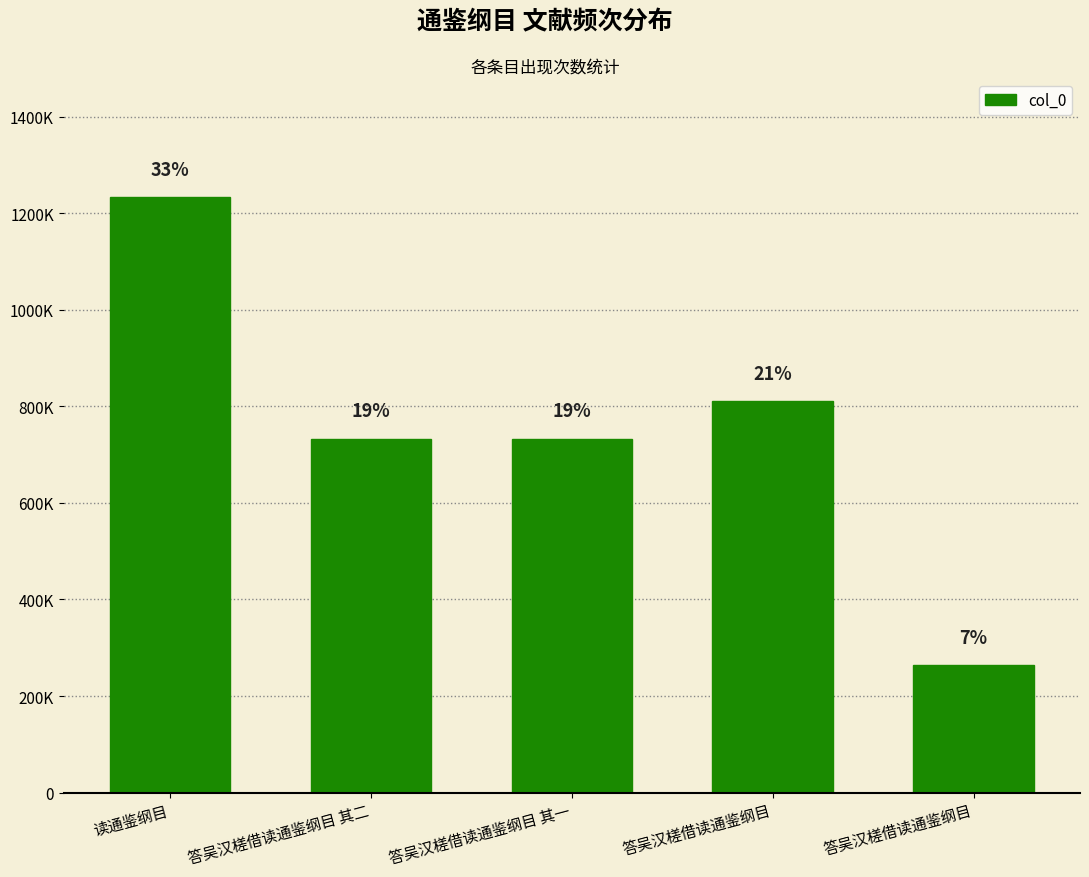

Are the bars horizontal?

No